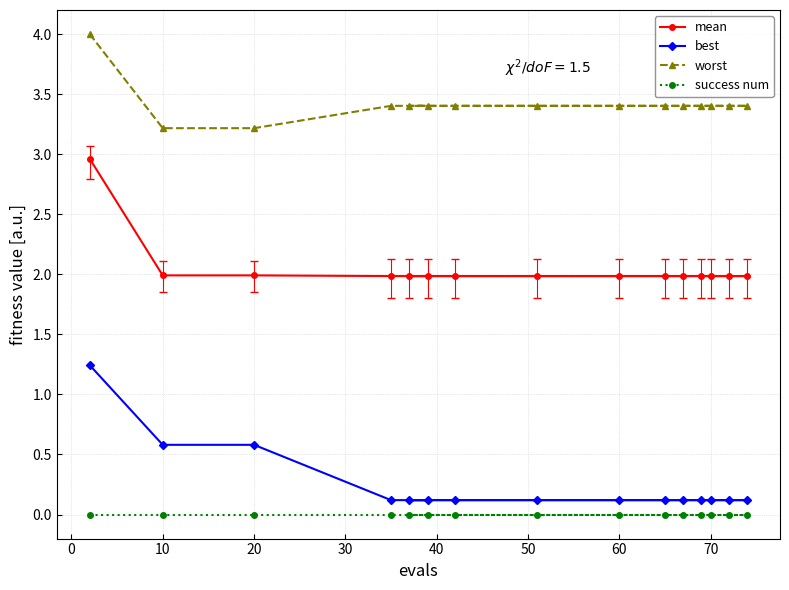

What is the maximum value shown in the chart?

4.0